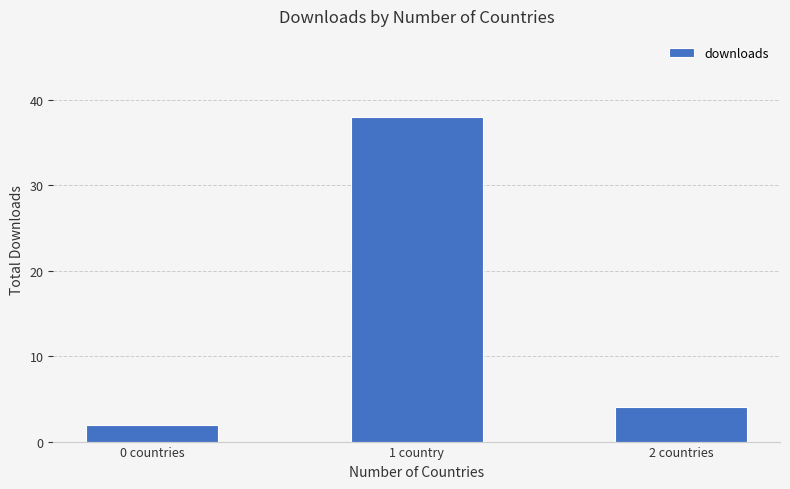

The value at 0 countries is 2. True or false?

True